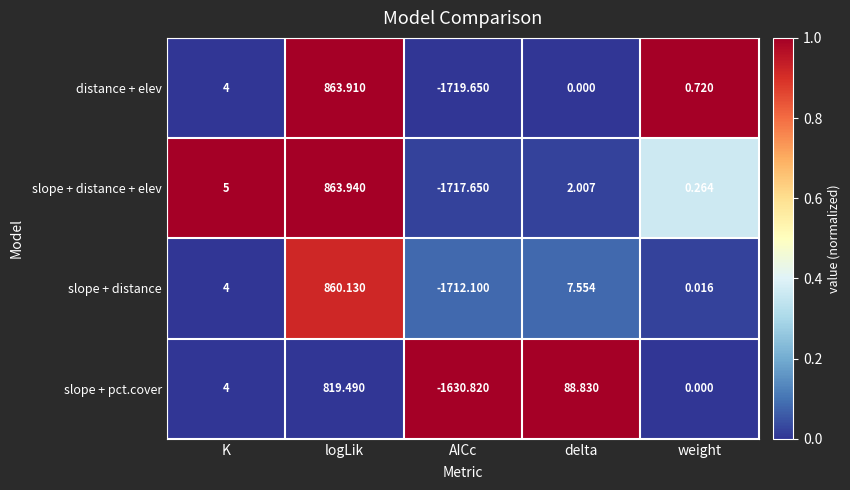

At which label does distance + elev reach its peak?

logLik